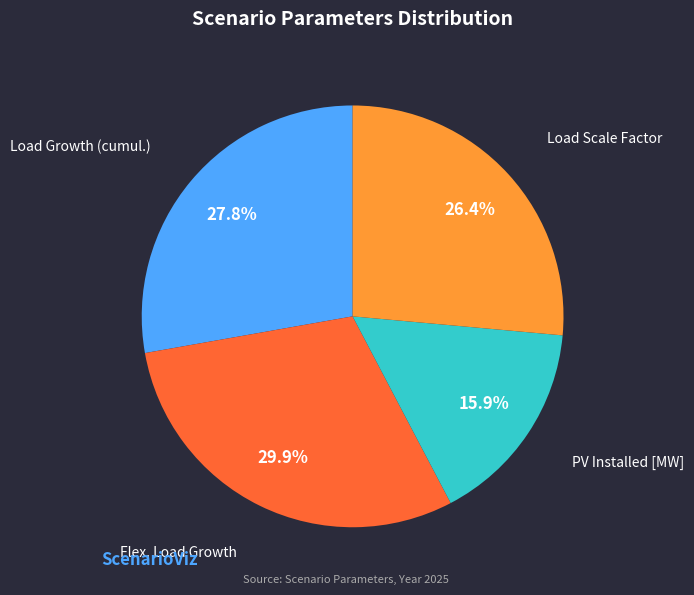

Is the sum of PV Installed [MW] and Load Scale Factor greater than half?

No